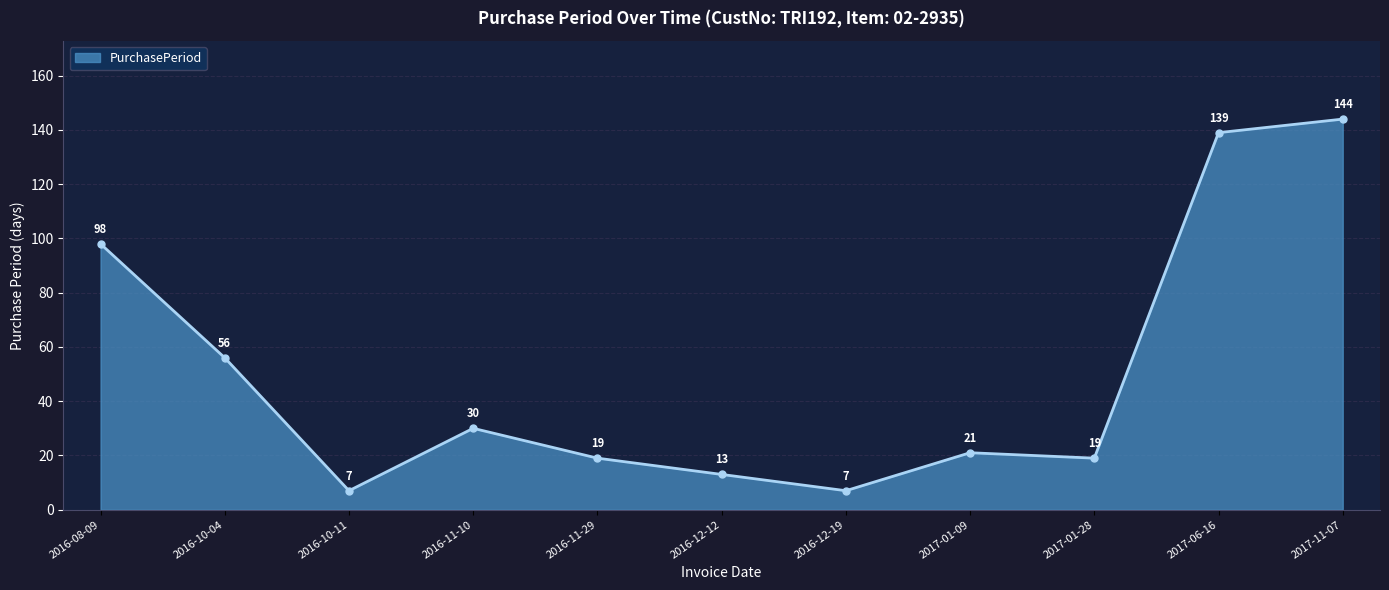

How many lines are shown in the chart?

1